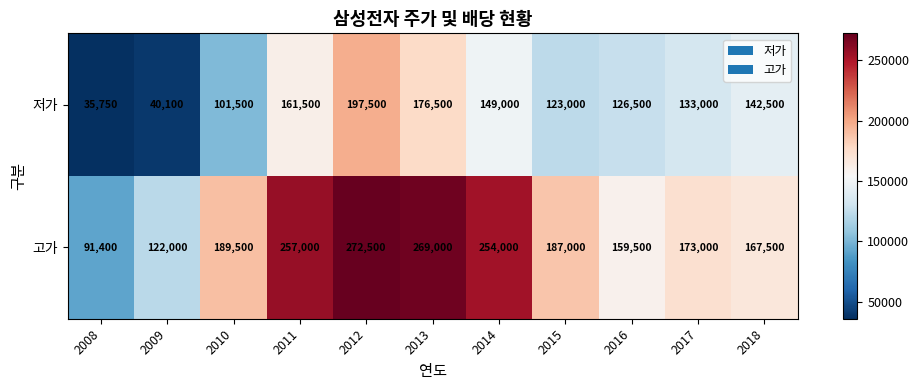

Rank the categories by 저가 value from lowest to highest.

2008, 2009, 2010, 2015, 2016, 2017, 2018, 2014, 2011, 2013, 2012